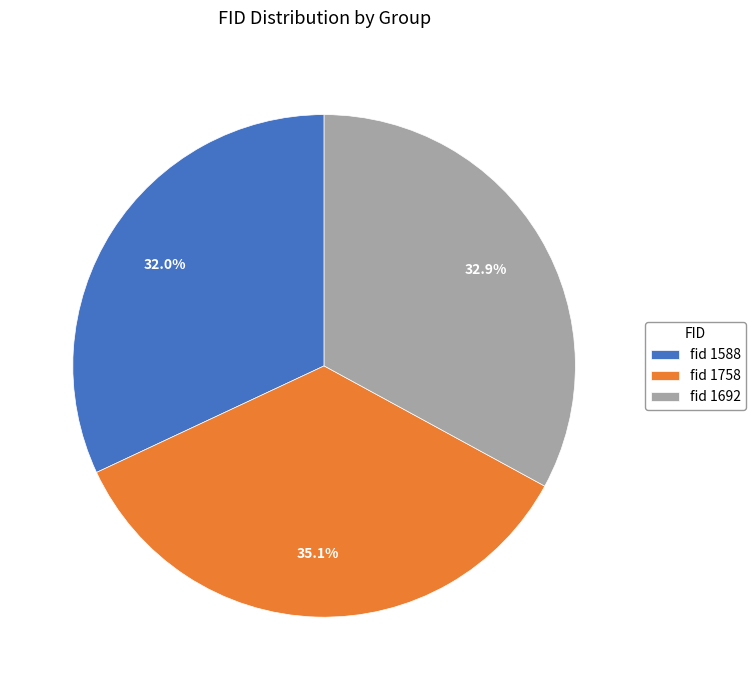

Rank the categories by value from highest to lowest.

fid 1758, fid 1692, fid 1588